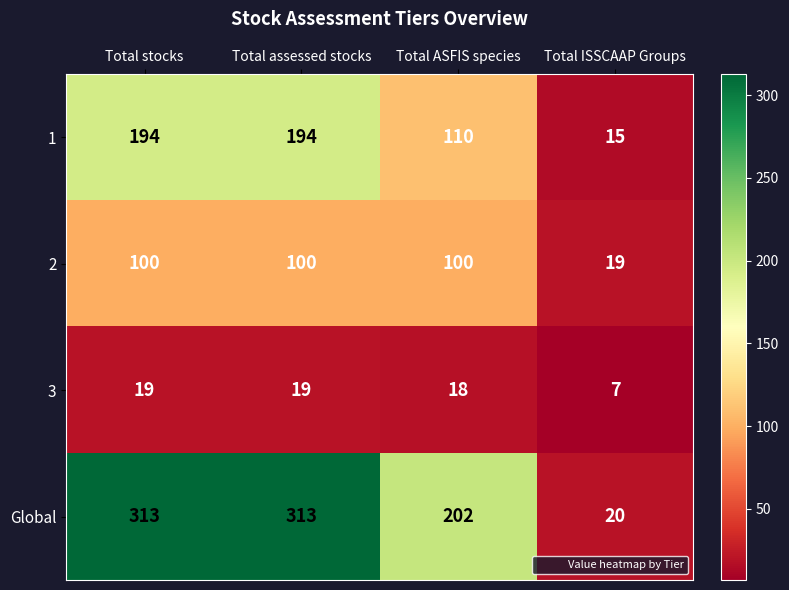

Reading right to left, what are all the values shown in this chart?

1: Total ISSCAAP Groups=15	Total ASFIS species=110	Total assessed stocks=194	Total stocks=194
2: Total ISSCAAP Groups=19	Total ASFIS species=100	Total assessed stocks=100	Total stocks=100
3: Total ISSCAAP Groups=7	Total ASFIS species=18	Total assessed stocks=19	Total stocks=19
Global: Total ISSCAAP Groups=20	Total ASFIS species=202	Total assessed stocks=313	Total stocks=313